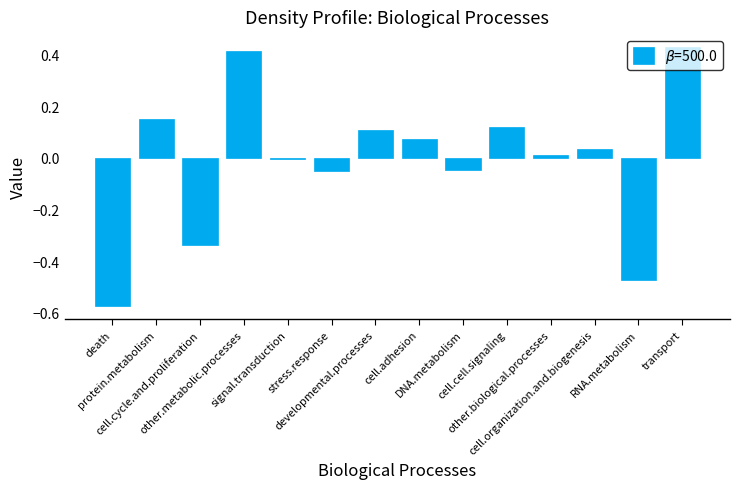

How many categories are shown in the chart?

14